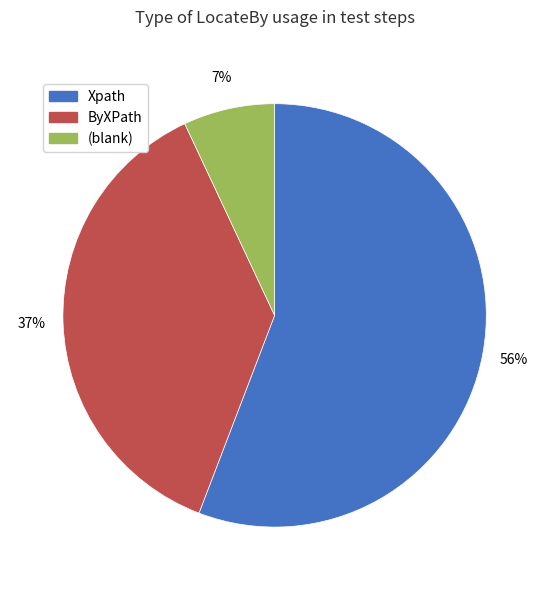

To the nearest percent, what is the difference between the largest and smallest slice percentages?

49%